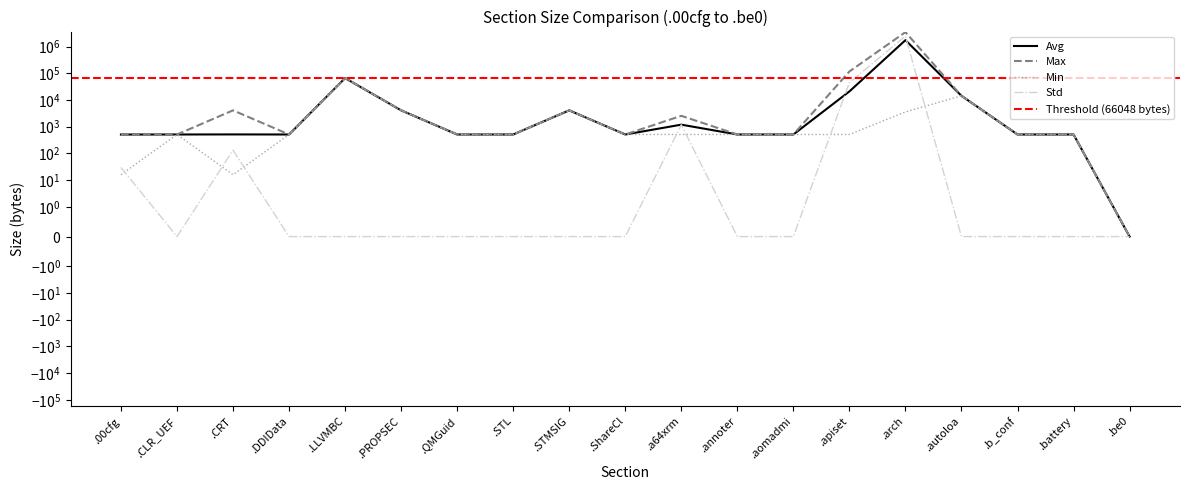

Which series has the widest spread of values?

Max